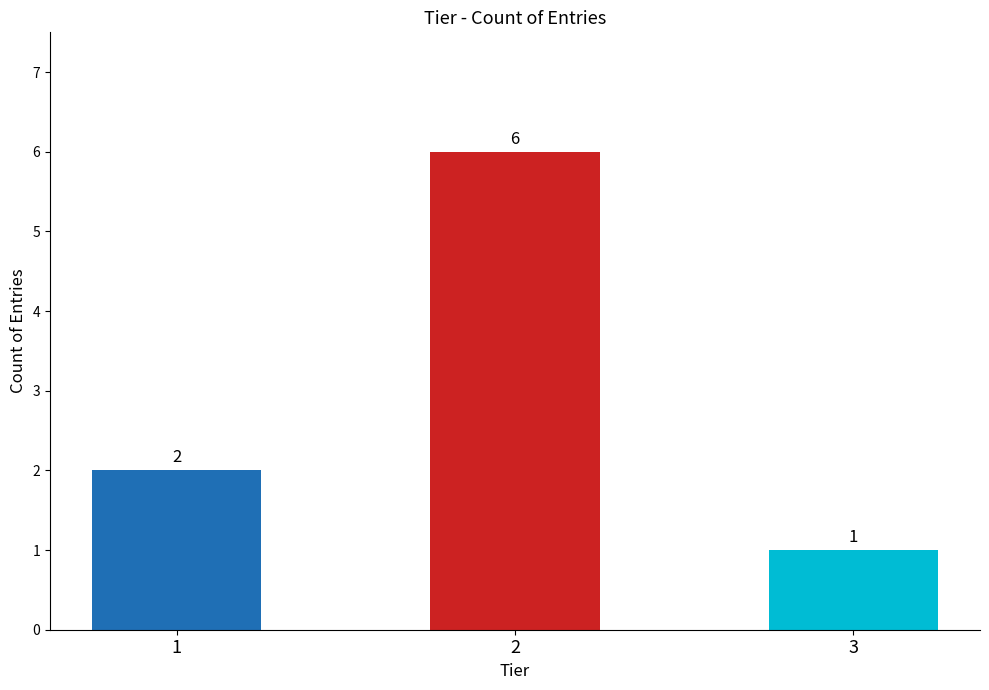

What is the approximate value at 3?

1